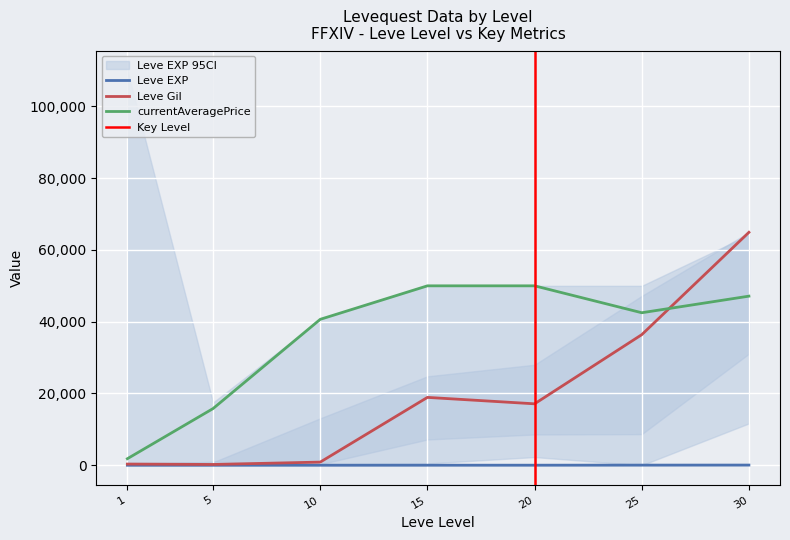

Where is the first local maximum for Leve Gil?

15